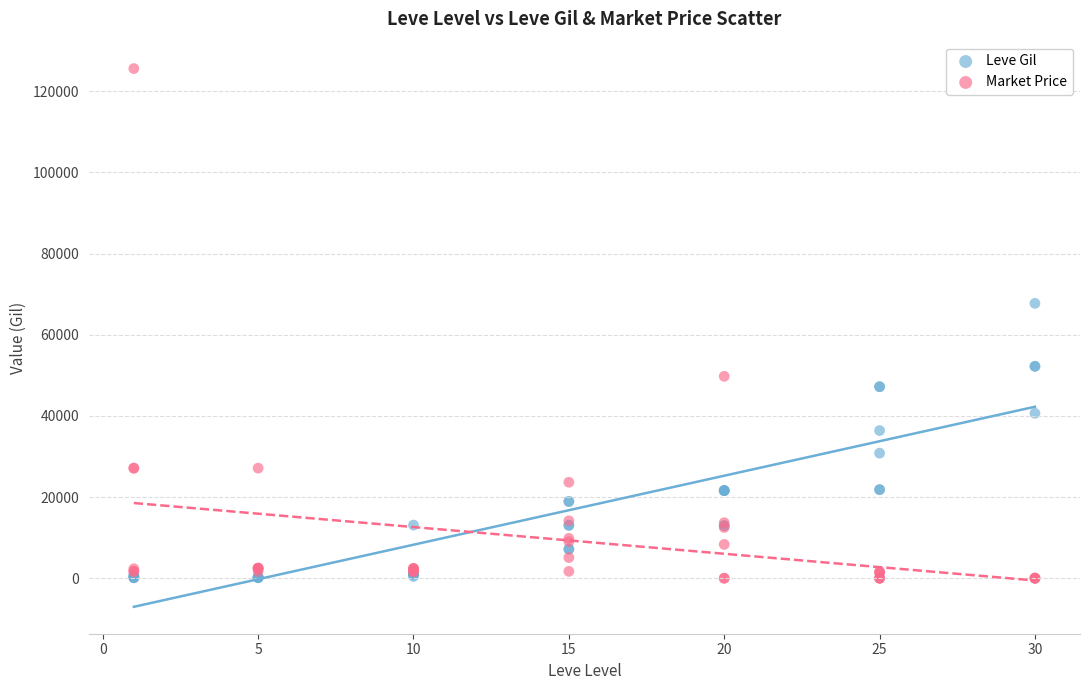

In the Market Price series, what Y value is closest to 62795?

49750